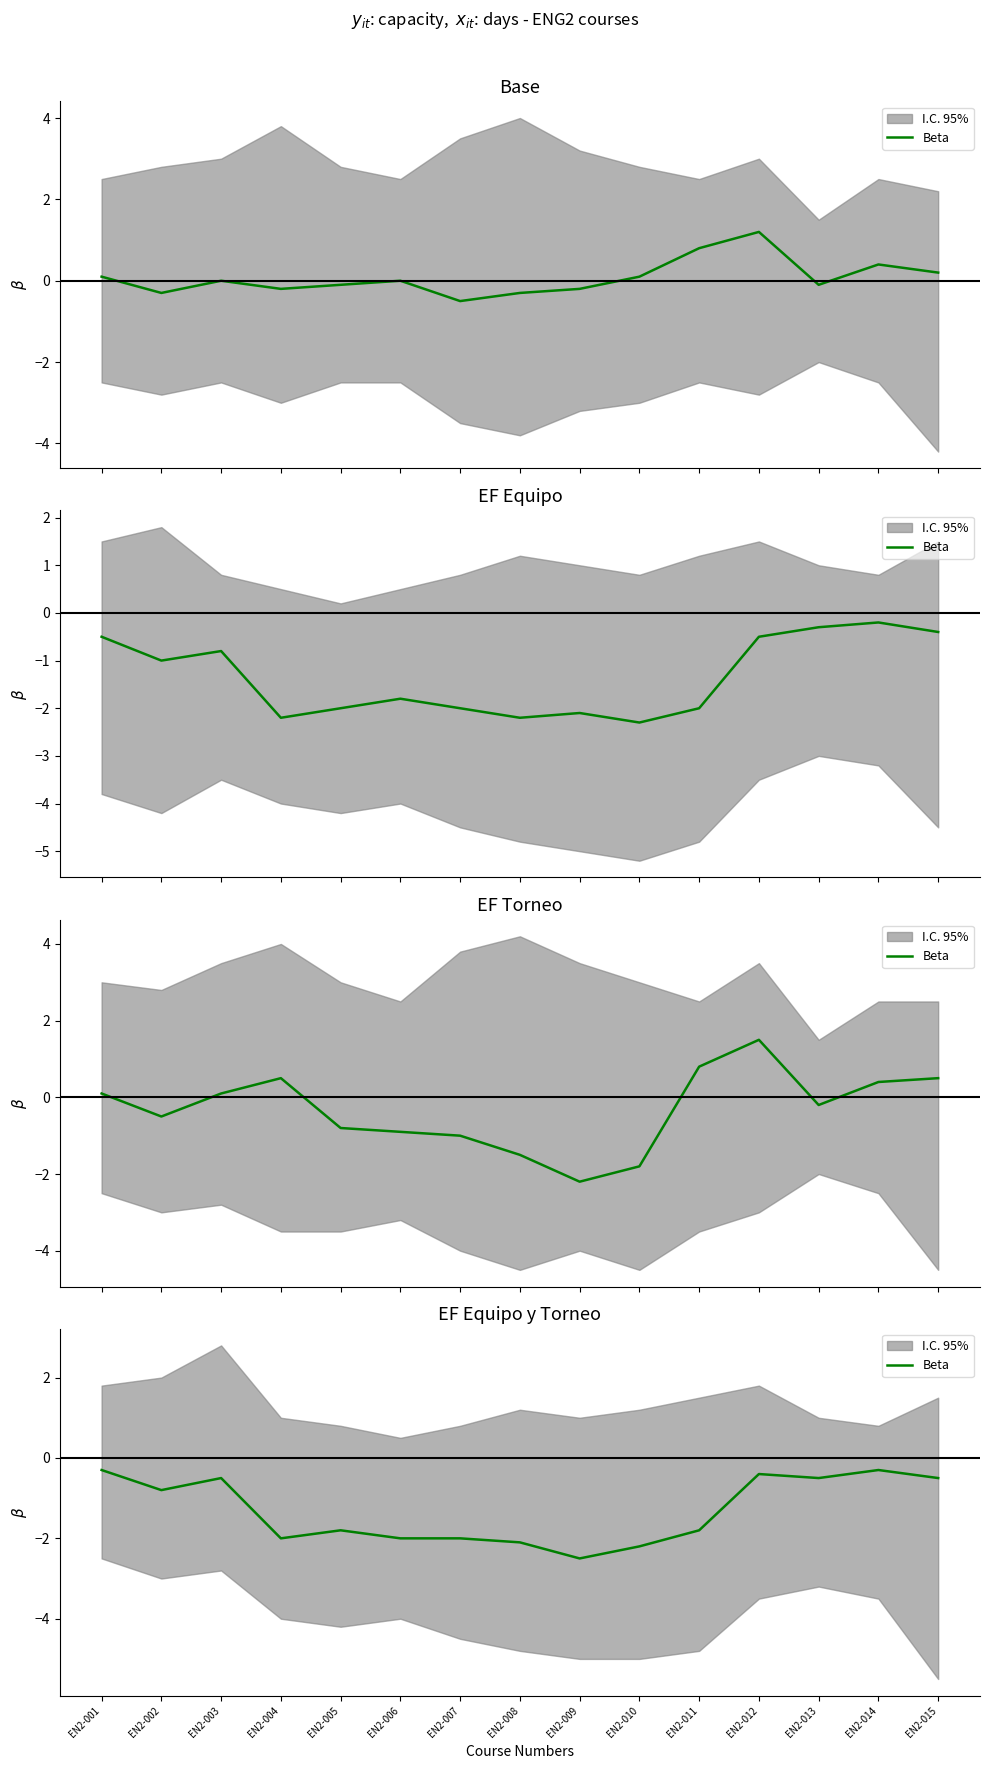

Which category has the highest value across all series?

EN2-001